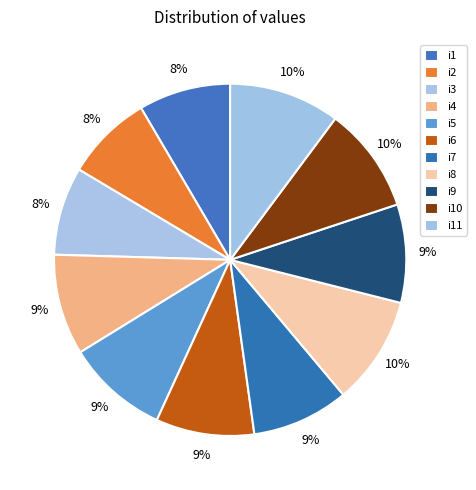

Is it true that i4 is 9% of the pie?

True